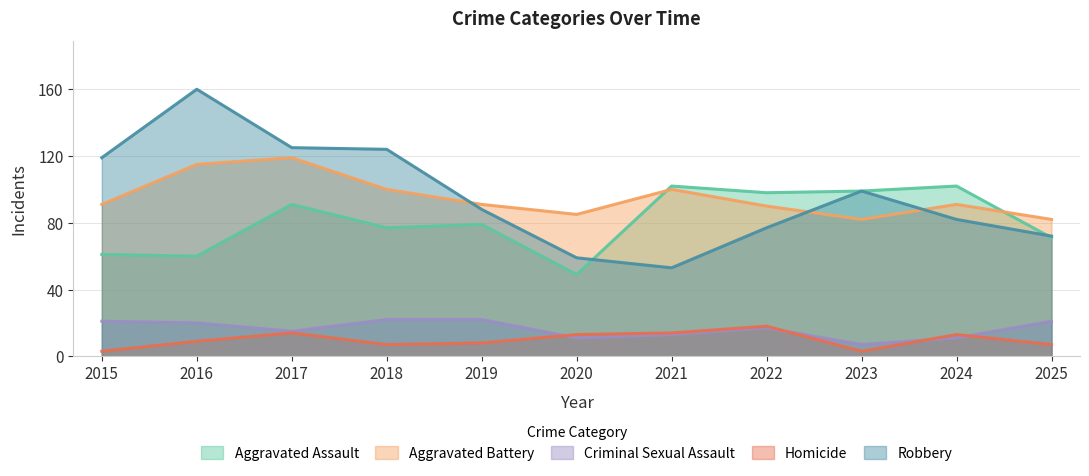

How many categories are shown in the chart?

11